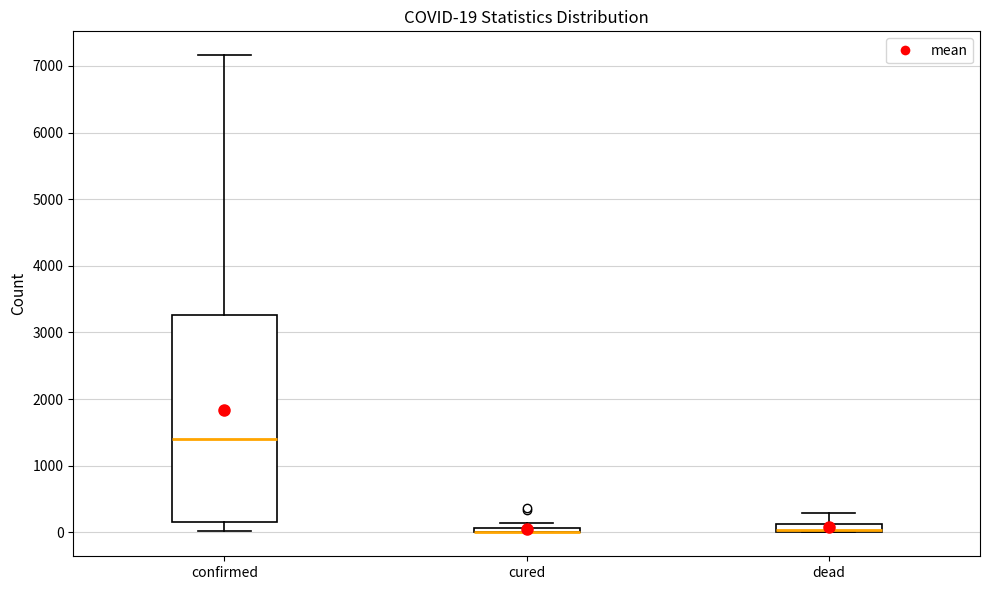

Comparing the boxes themselves (not the whiskers), which one is the tallest?

confirmed